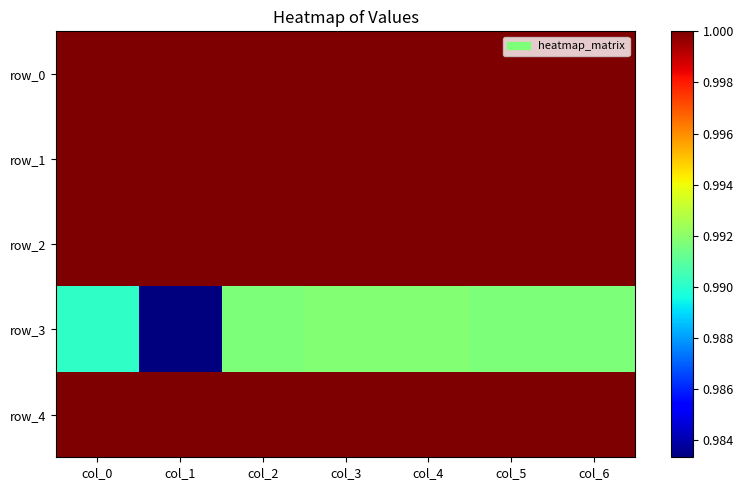

Which series has the largest total across all categories?

row_0